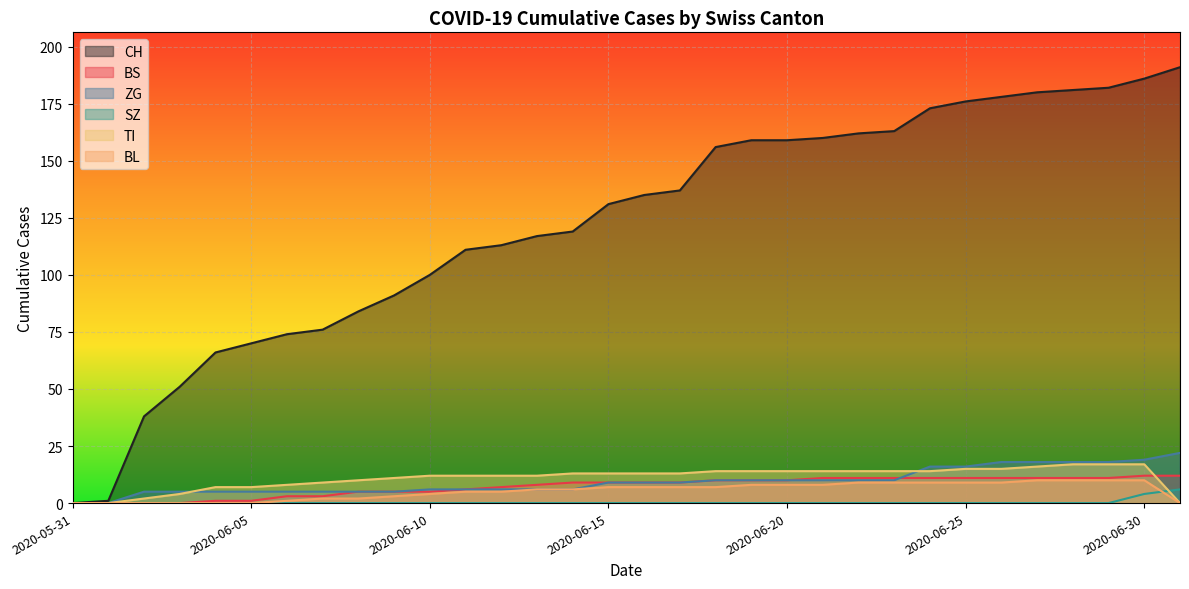

Rank the series at 2020-06-24 from highest to lowest value.

CH, ZG, TI, BS, BL, SZ